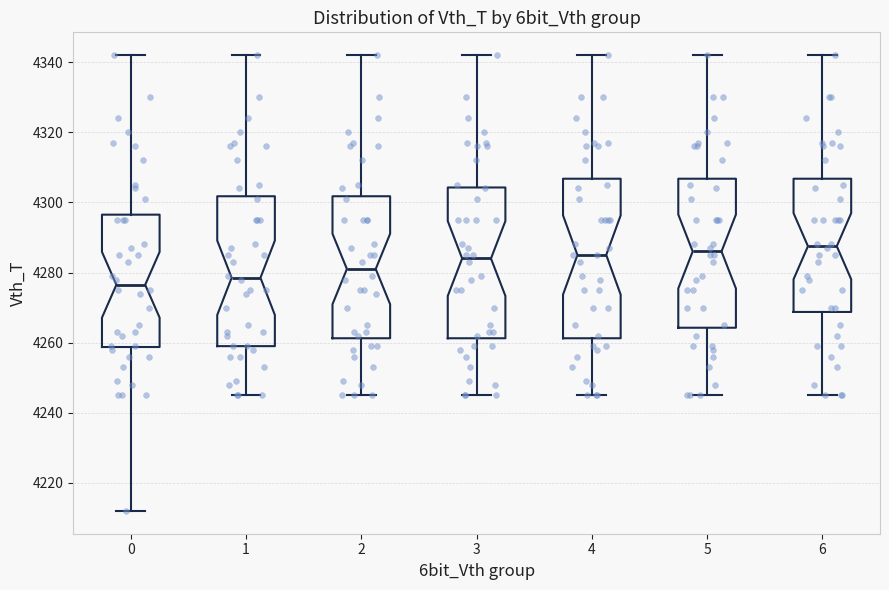

Which box has the lowest median line?

0